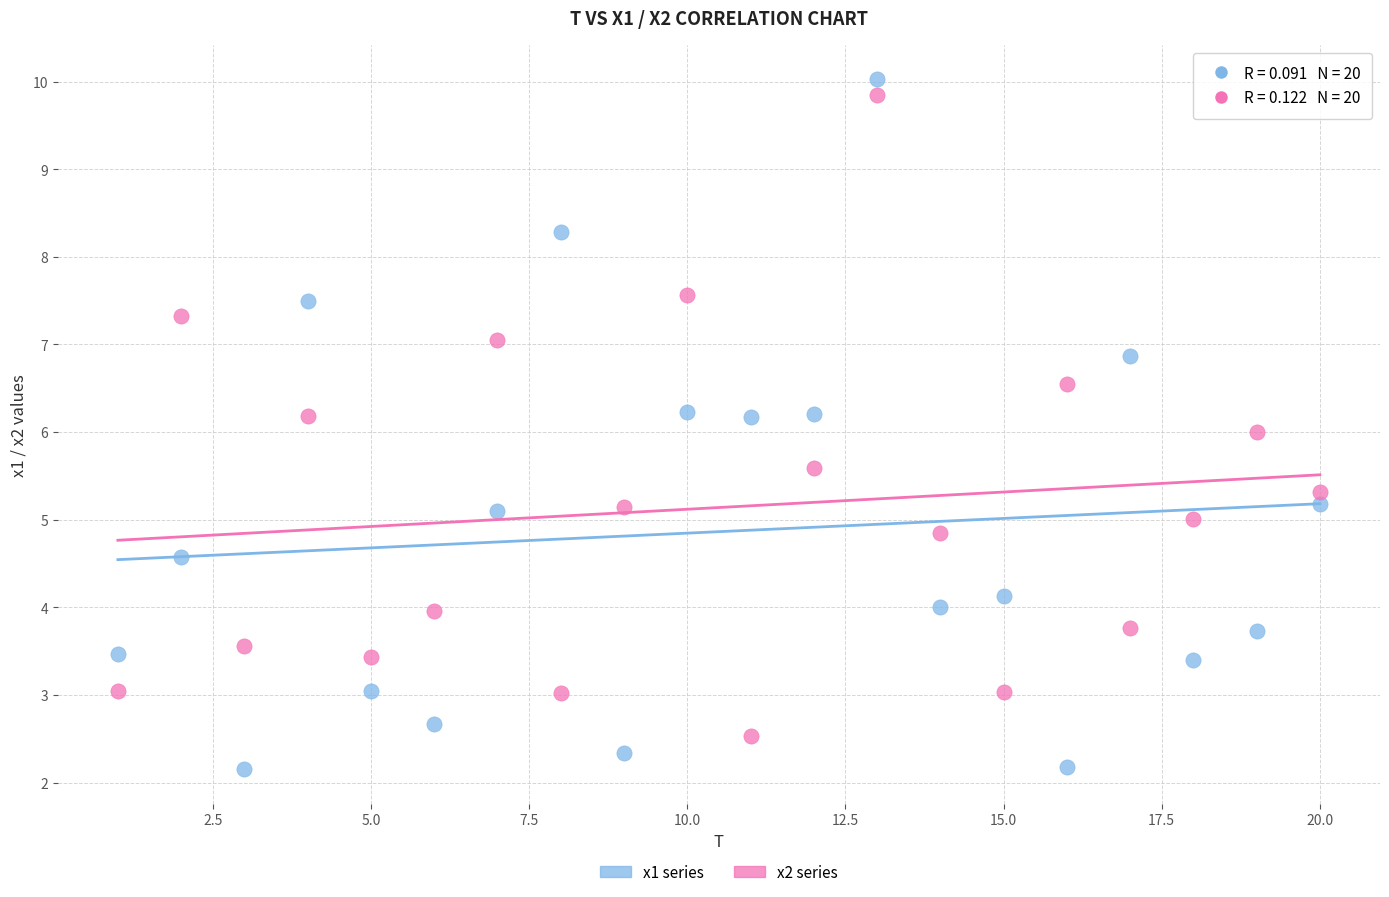

What are all the series names shown in the legend?

x1 series, x2 series